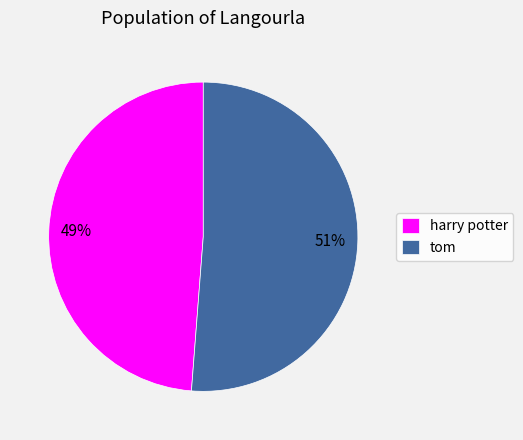

To the nearest percent, what is the difference between the harry potter and tom slice percentages?

2%